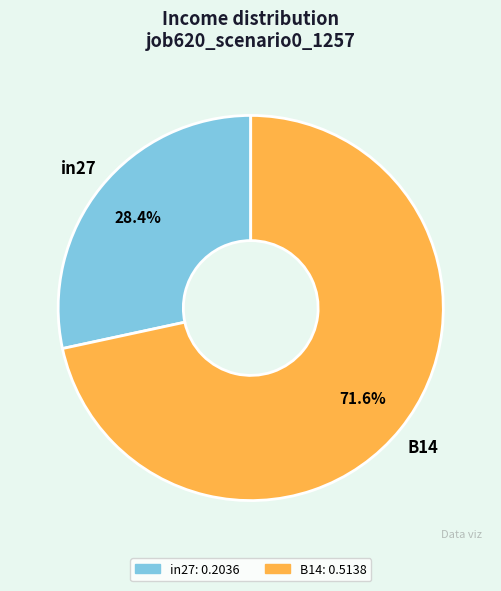

Is there a majority slice in this chart?

Yes